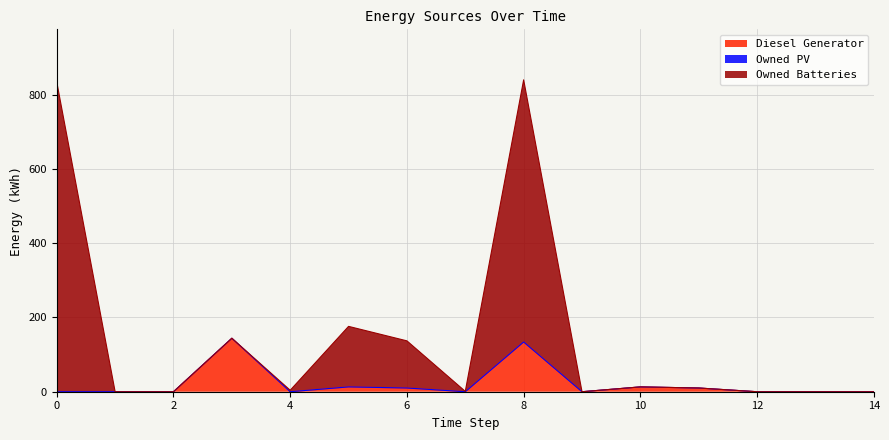

At how many categories does at least one series exceed 759?

2